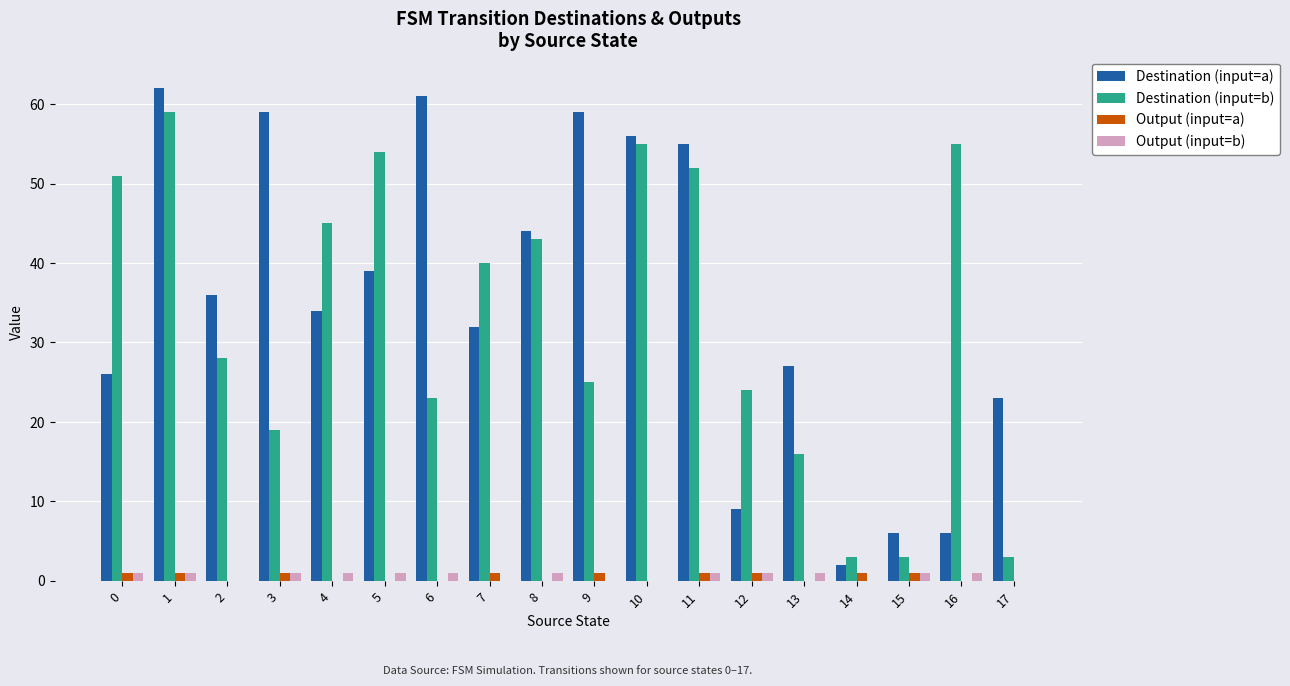

The value of Destination (input=a) at 15 is 8. True or false?

False